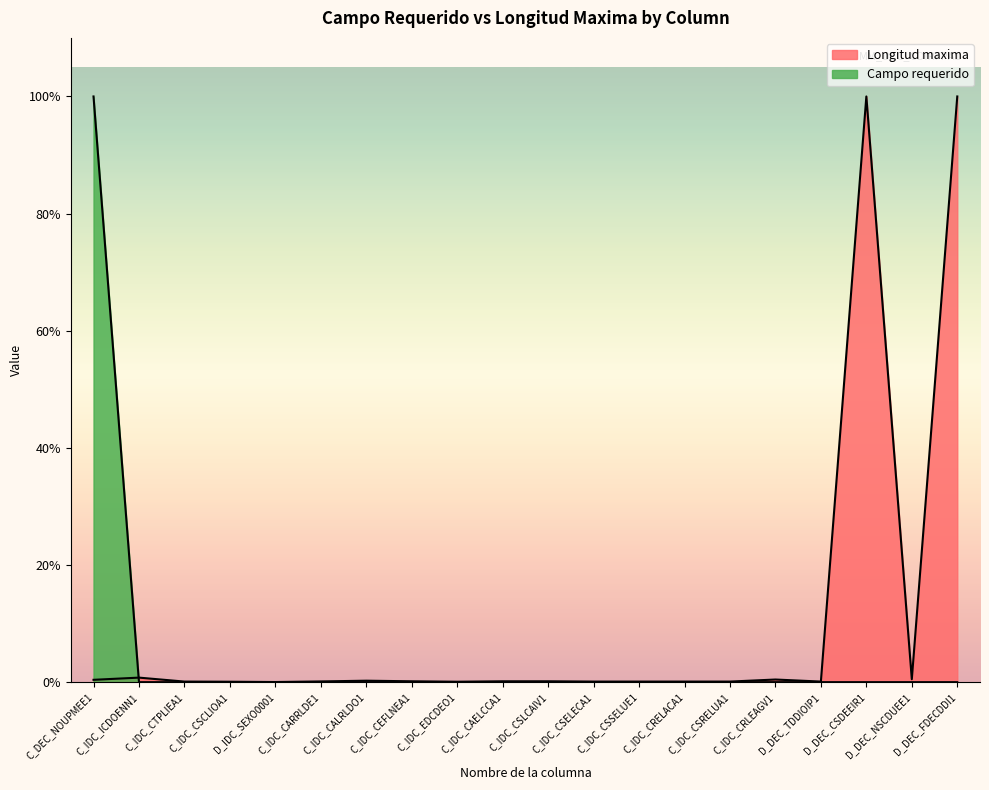

What position from the left is D_DEC_CSDEEIR1?

18